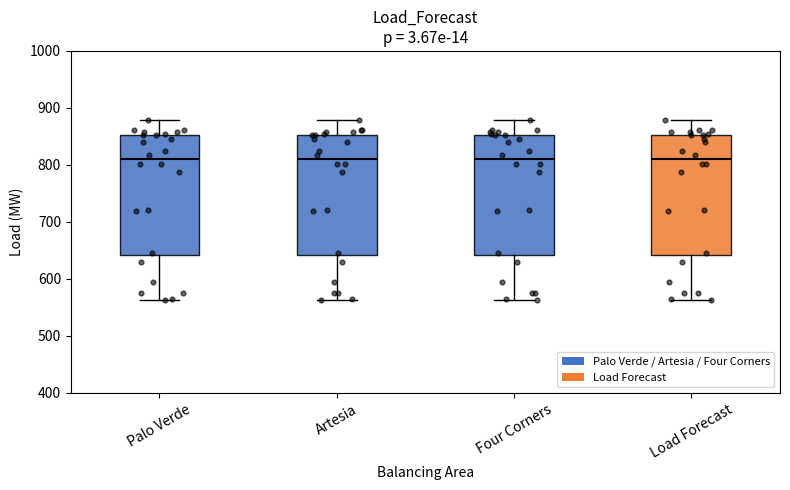

Reading left to right, read every box against the y-axis: the position of its median line, the range the box covers, and the ends of its whiskers. The values are not printed on the chart, so give them approximately, as read against the axis.

Palo Verde: median 810, box 640 to 850, whiskers 560 to 880
Artesia: median 810, box 640 to 850, whiskers 560 to 880
Four Corners: median 810, box 640 to 850, whiskers 560 to 880
Load Forecast: median 810, box 640 to 850, whiskers 560 to 880